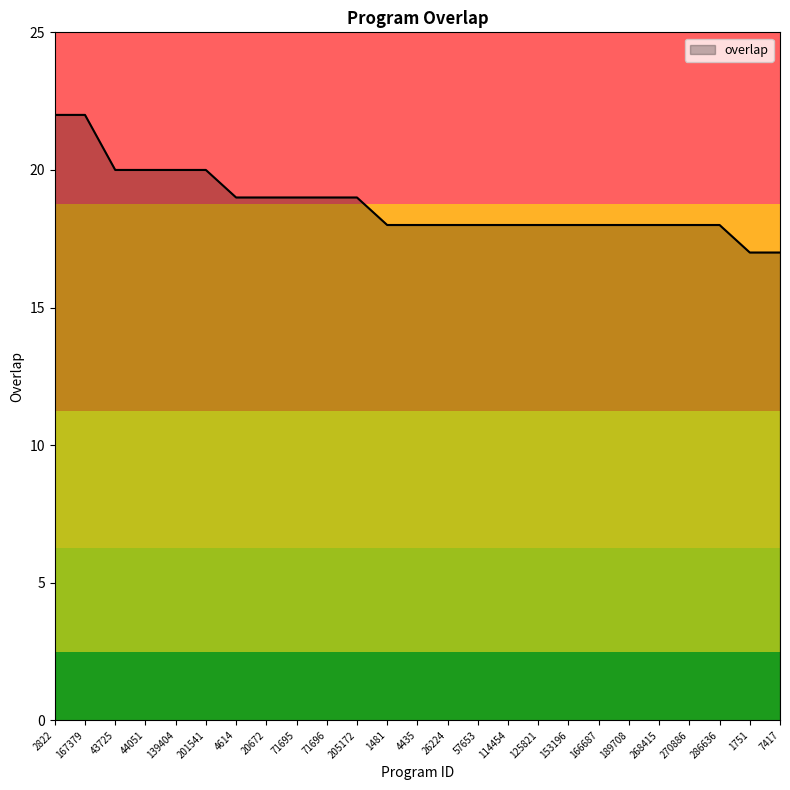

Reading left to right, what are all the values shown in this chart?

2822=22	167379=22	43725=20	44051=20	139404=20	201541=20	4614=19	20672=19	71695=19	71696=19	205172=19	1481=18	4435=18	26224=18	57653=18	114454=18	125821=18	153196=18	166687=18	189708=18	268415=18	270886=18	286636=18	1751=17	7417=17